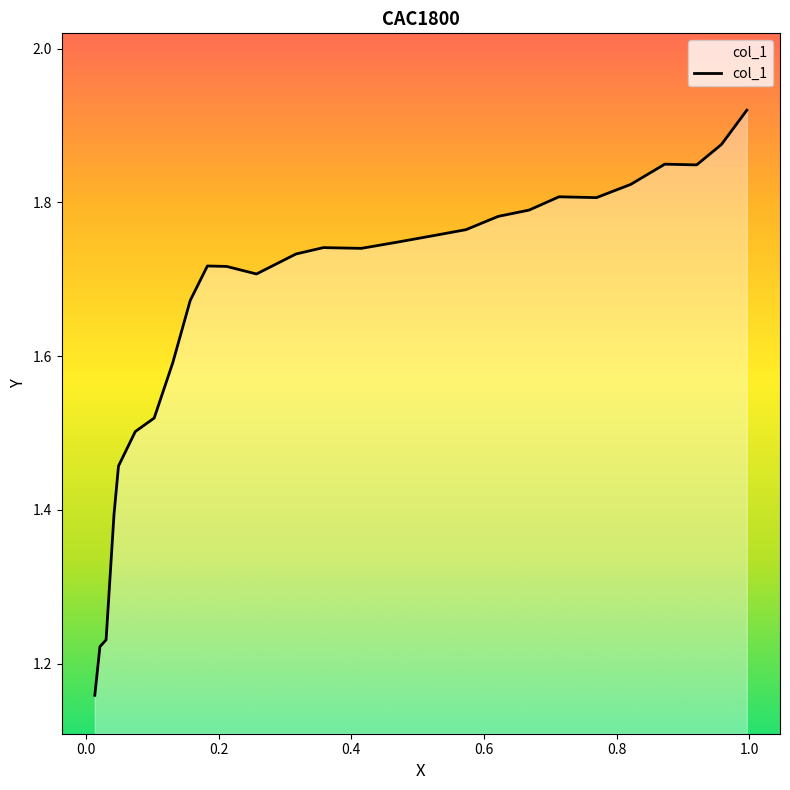

List the labels in order of value, smallest first.

0.0135, 0.0212, 0.0305, 0.0424, 0.0492, 0.0745, 0.103, 0.131, 0.1573, 0.2572, 0.2122, 0.1832, 0.3168, 0.4151, 0.3582, 0.4695, 0.5217, 0.573, 0.6216, 0.6682, 0.7697, 0.7133, 0.8214, 0.9208, 0.8727, 0.9581, 0.9964